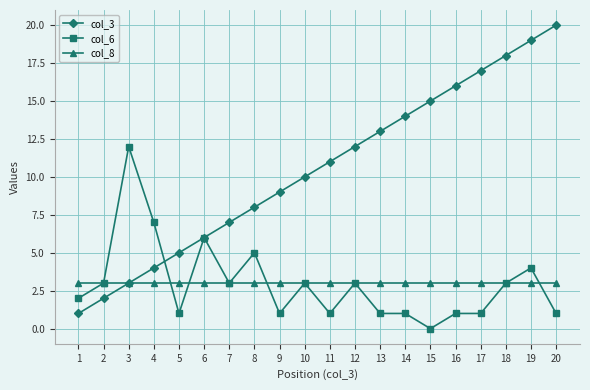

True or false: col_3 has a value of 14 at 10.

False